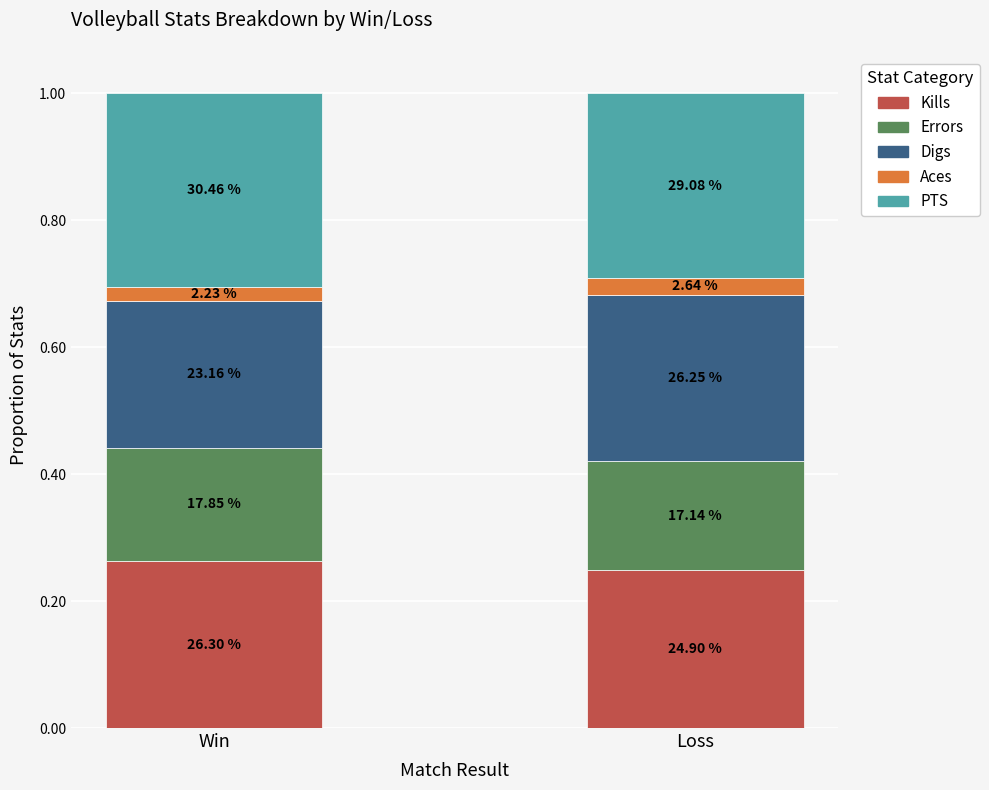

Are the bars grouped side by side (vs. stacked)?

No